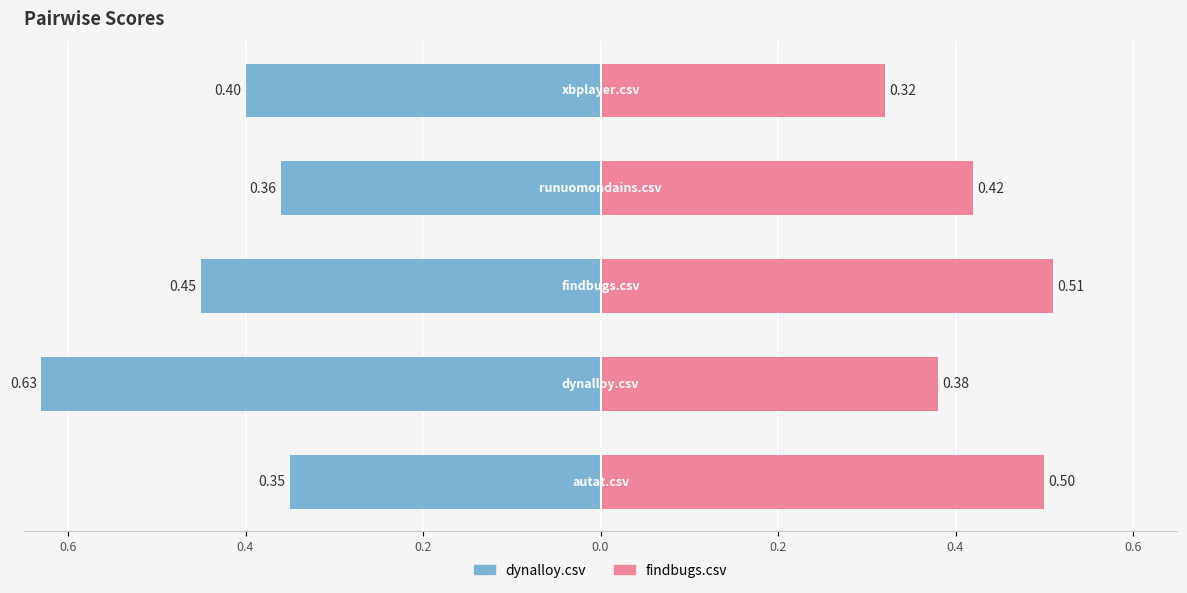

What is the difference between the highest and lowest values at 0.2?

1.0